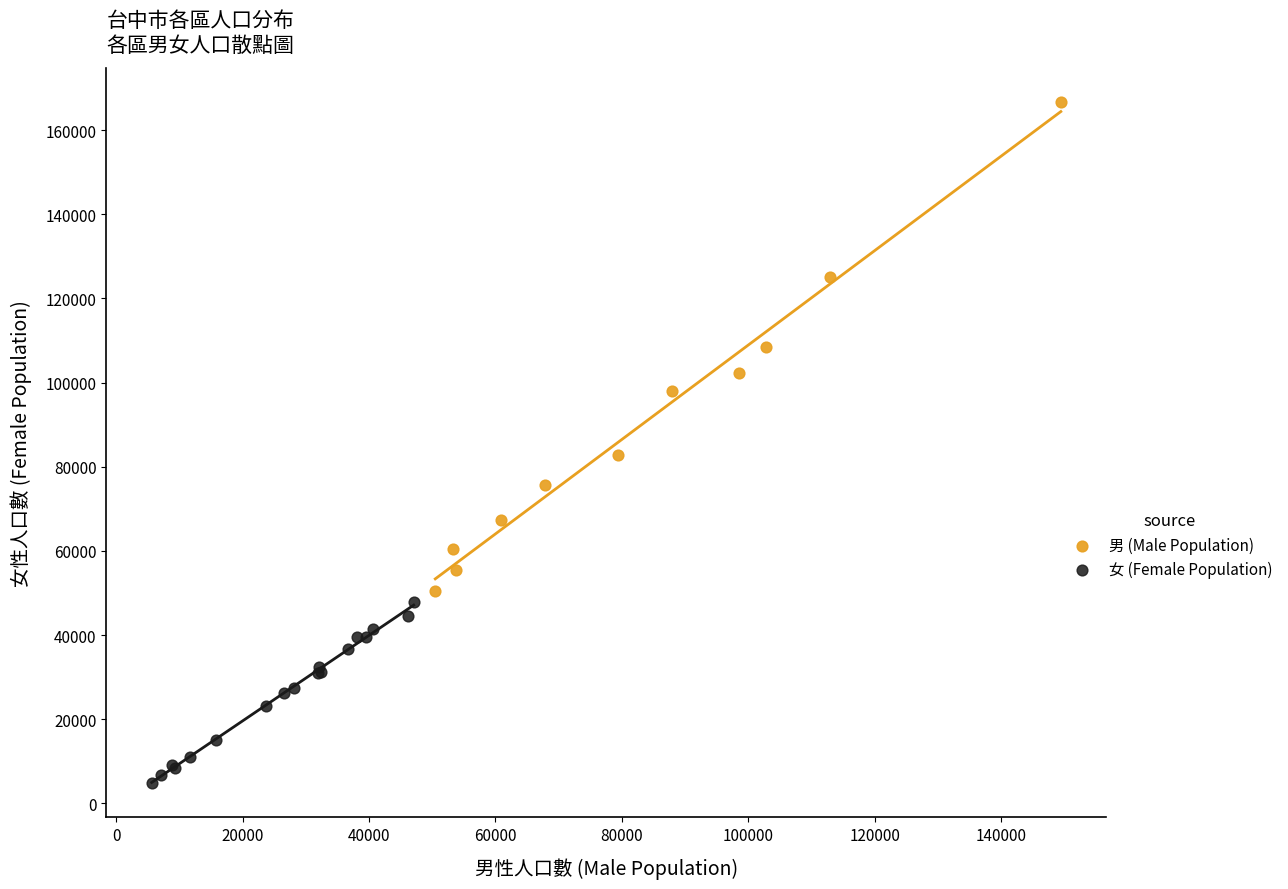

Which series contains the highest Y value?

男 (Male Population)